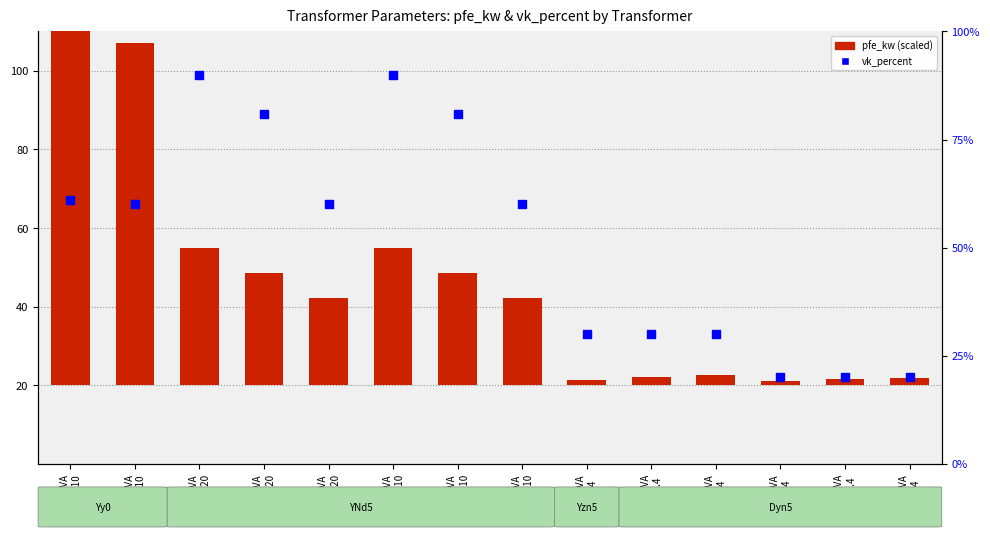

Is the value of vk_percent at 100MVA
220/110 greater than the value of pfe_kw (scaled) at 63MVA
110/10?

Yes